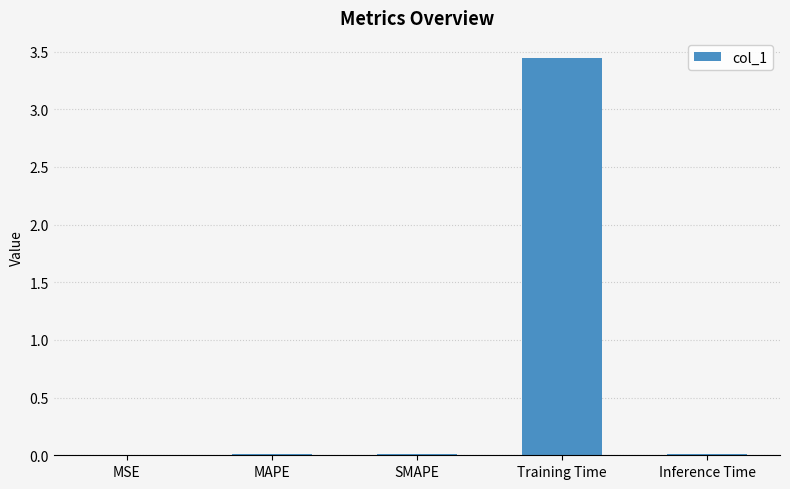

Between Training Time and SMAPE, which is larger?

Training Time